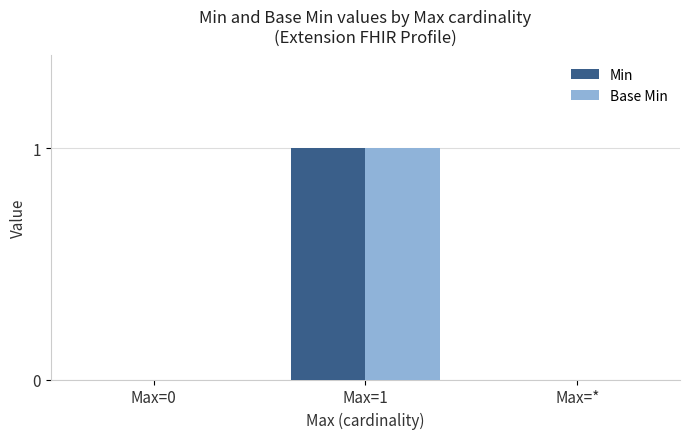

At which category is the sum across all series the highest?

Max=1